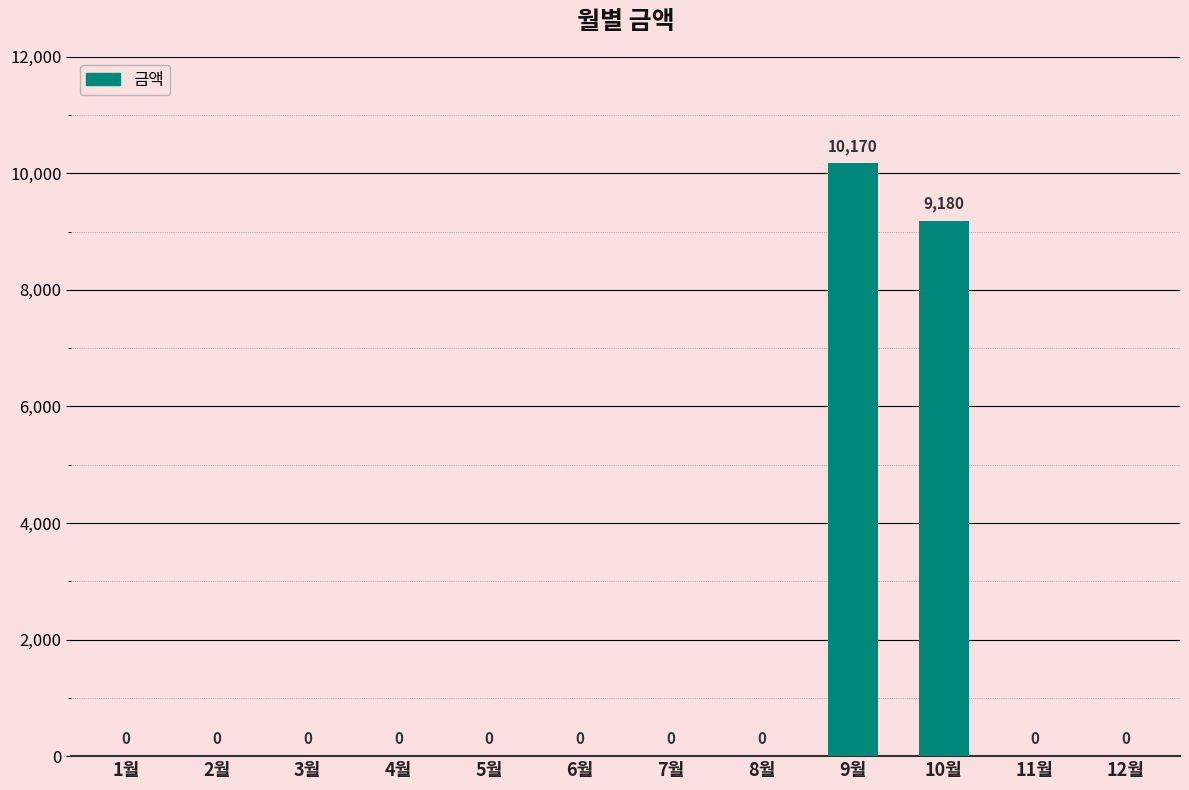

Reading right to left, transcribe all the data shown in this chart.

0	0	9180	10170	0	0	0	0	0	0	0	0